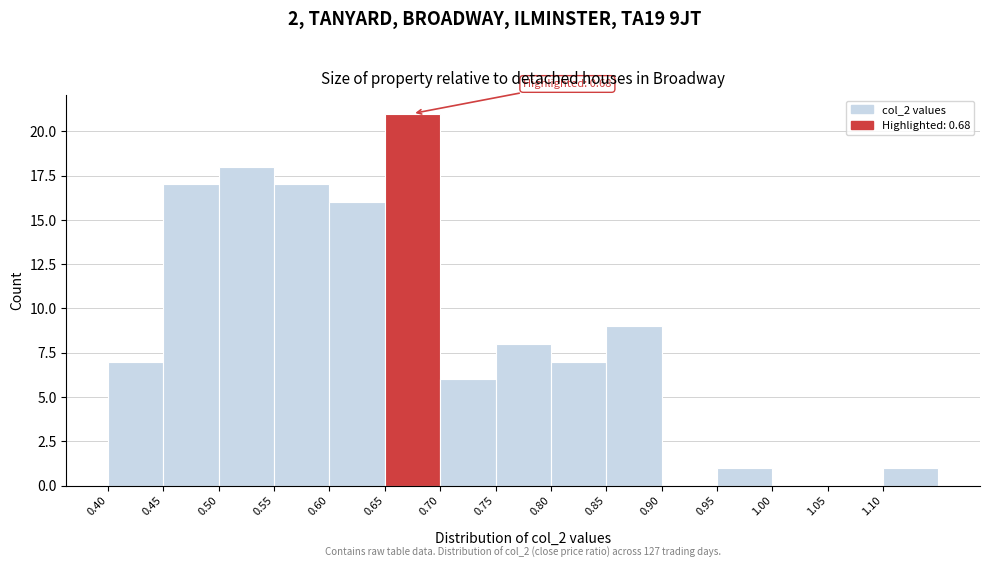

Which range on the x-axis has the tallest bar?

0.65 to 0.70